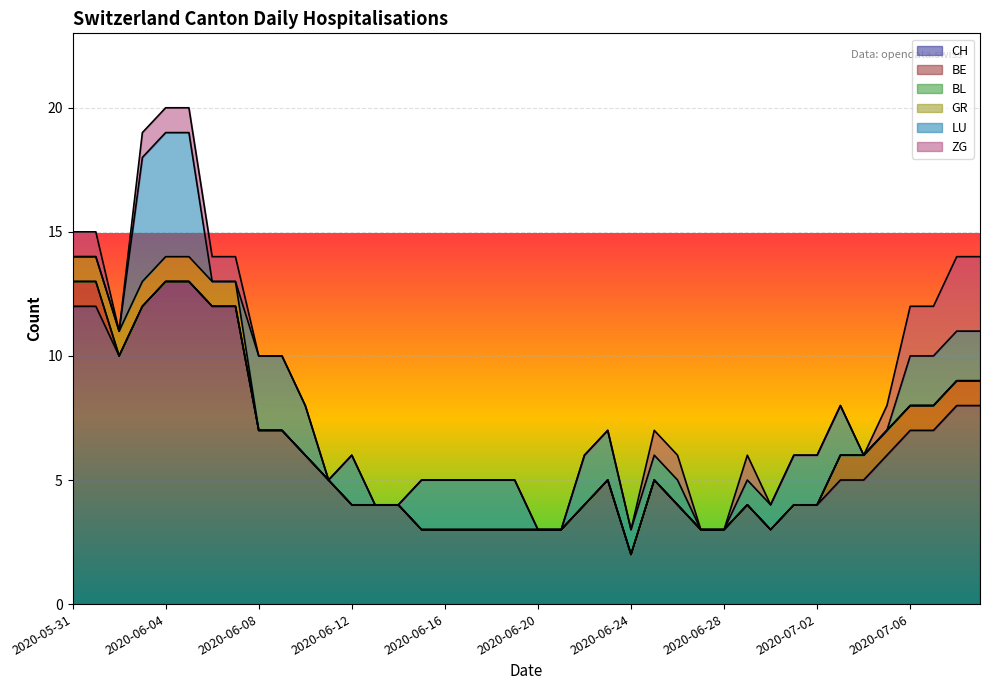

How many lines are shown in the chart?

6